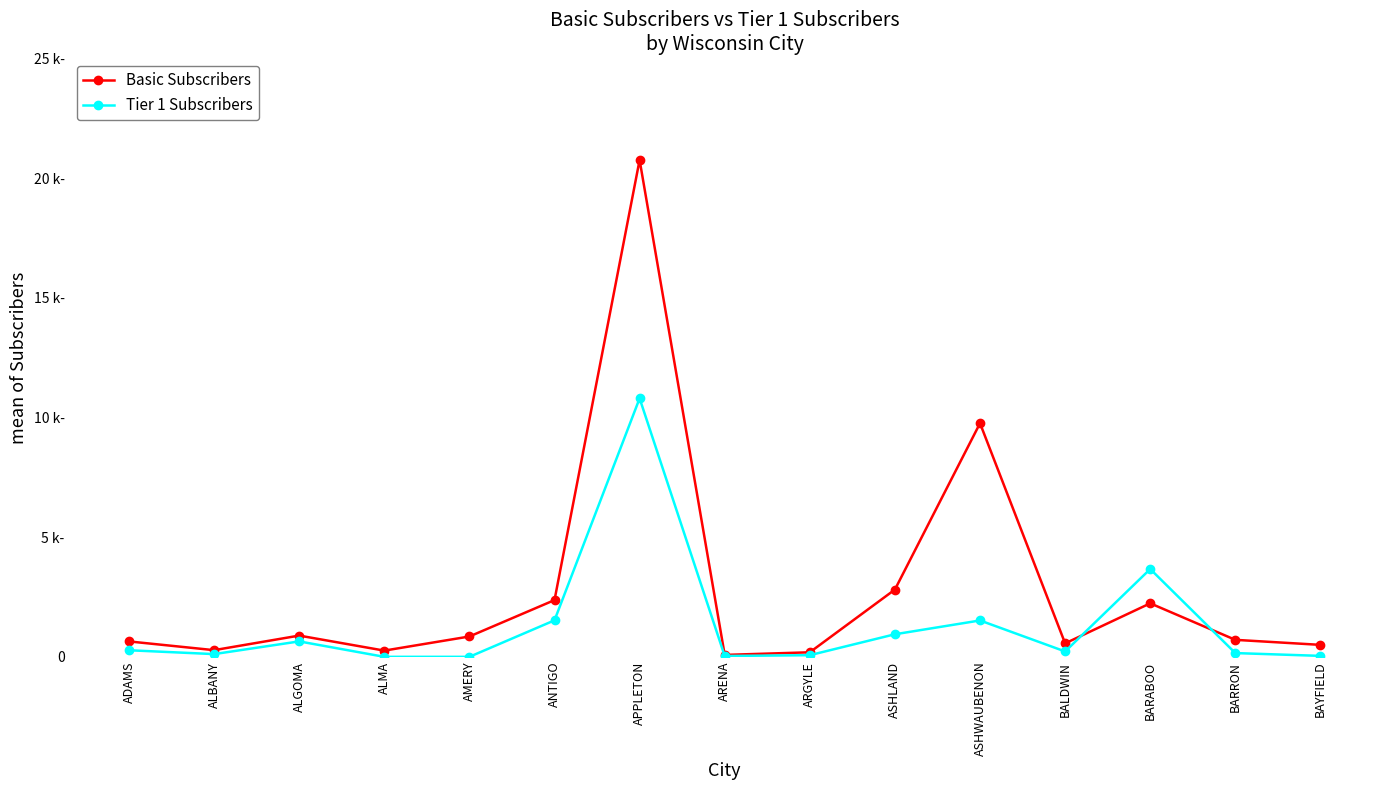

What position from the right is APPLETON?

9